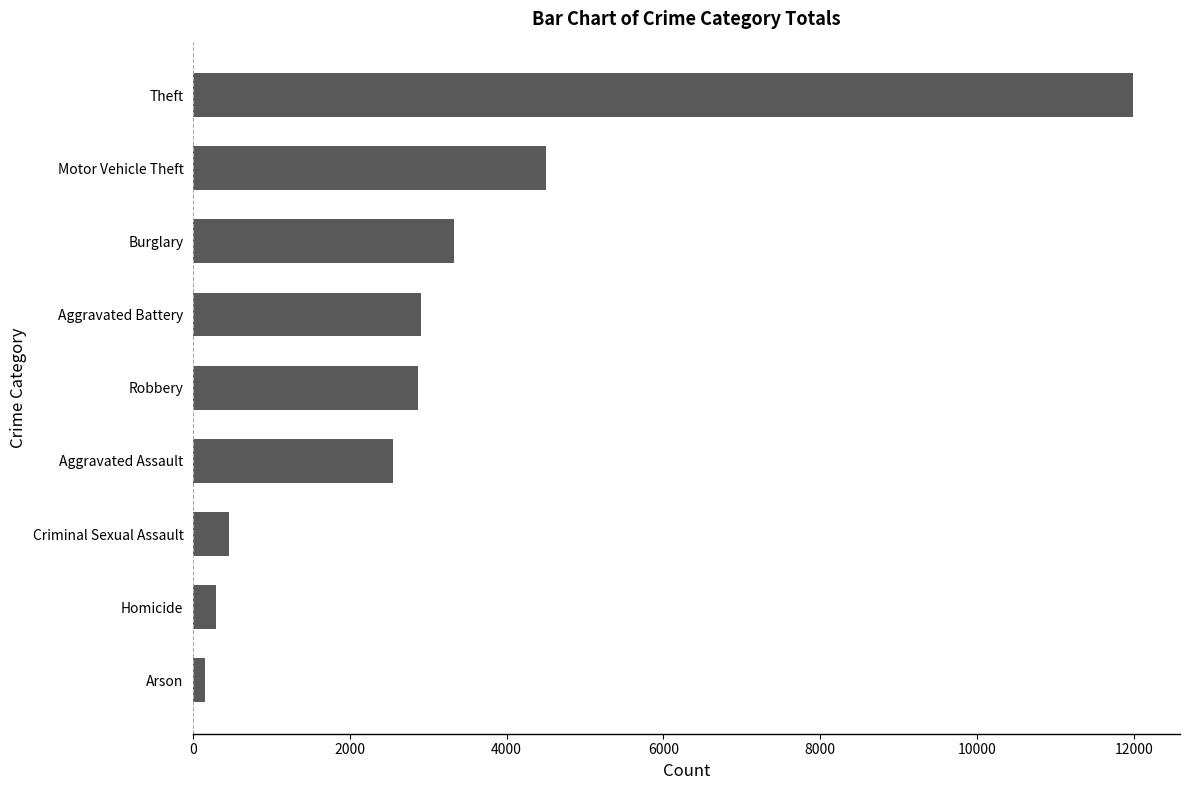

The chart shows a value of 2008 at Robbery. True or false?

False